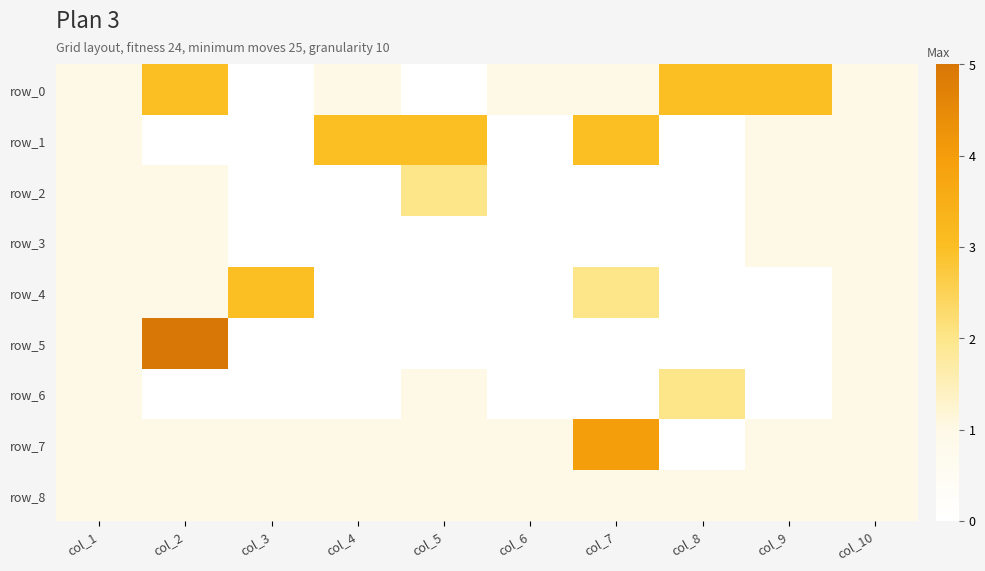

Where does the row_2 series first go above 1?

col_5